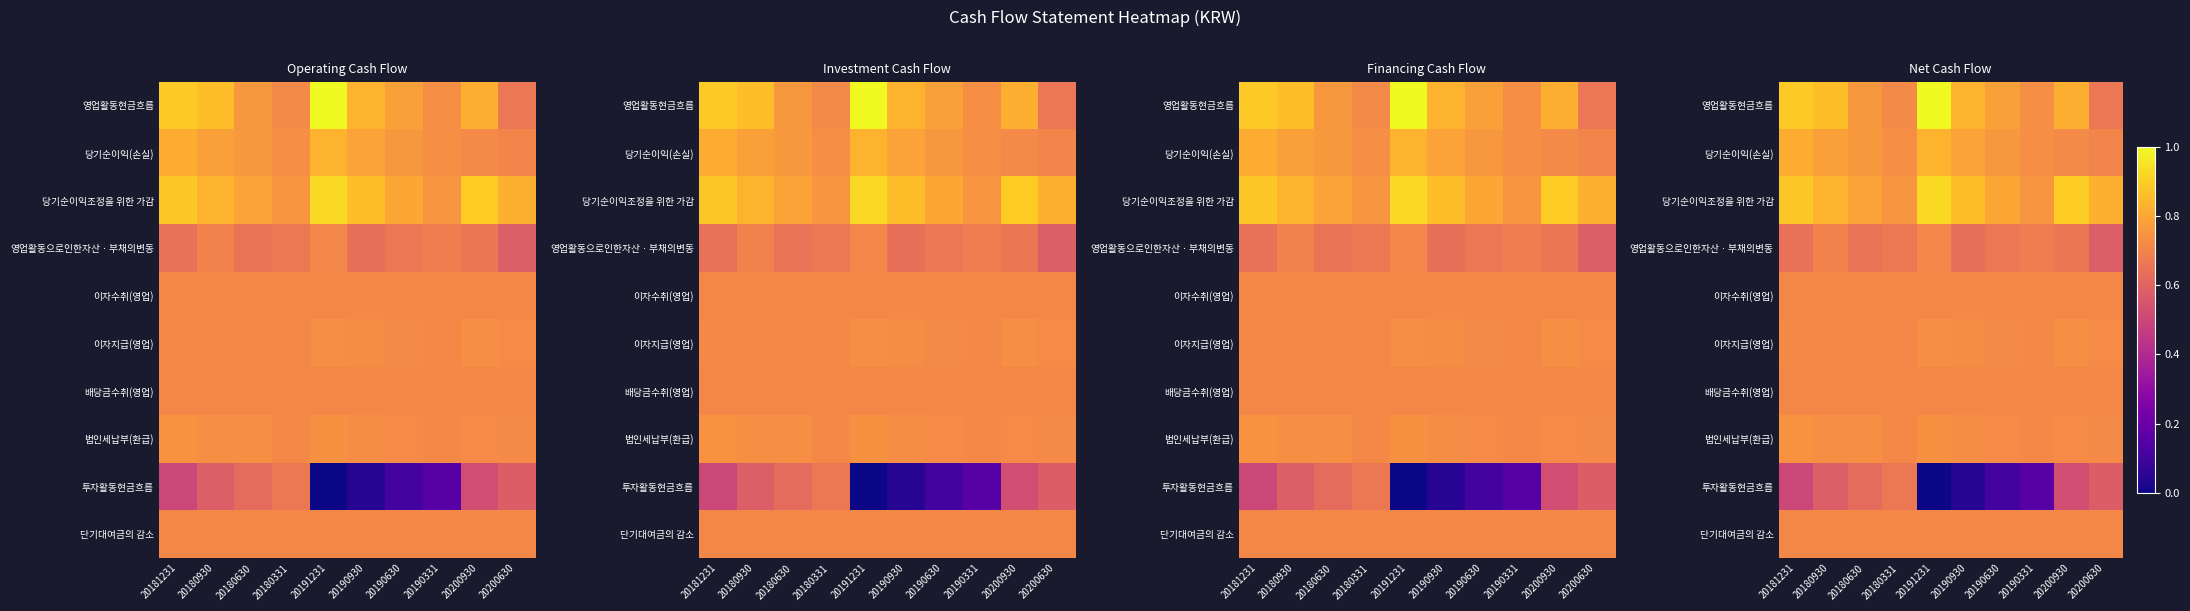

What is the total value across all series at 20190930?

6.8